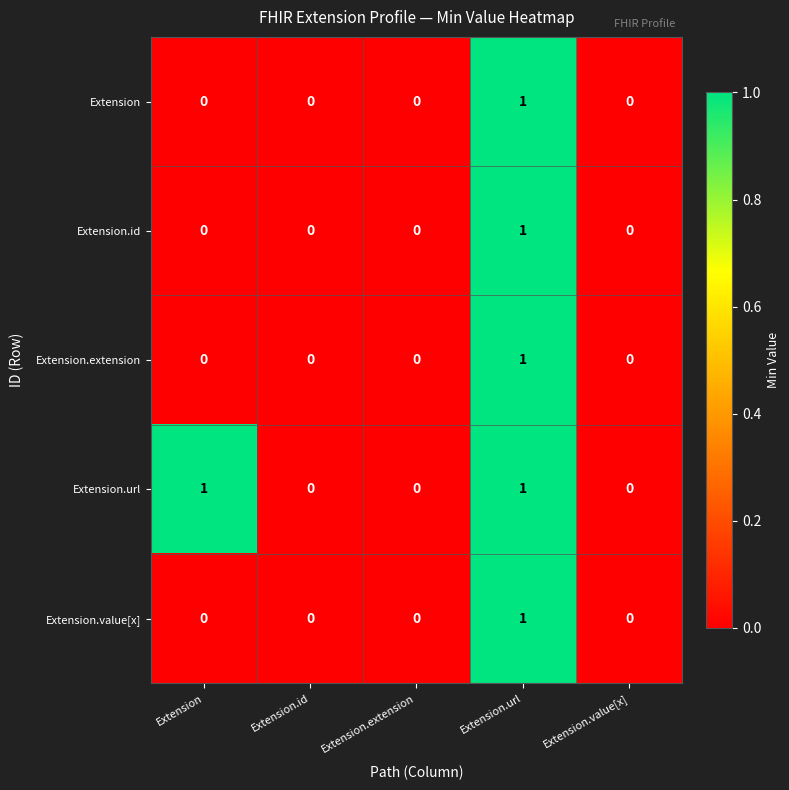

How many Extension.id values are between 0 and 1?

5